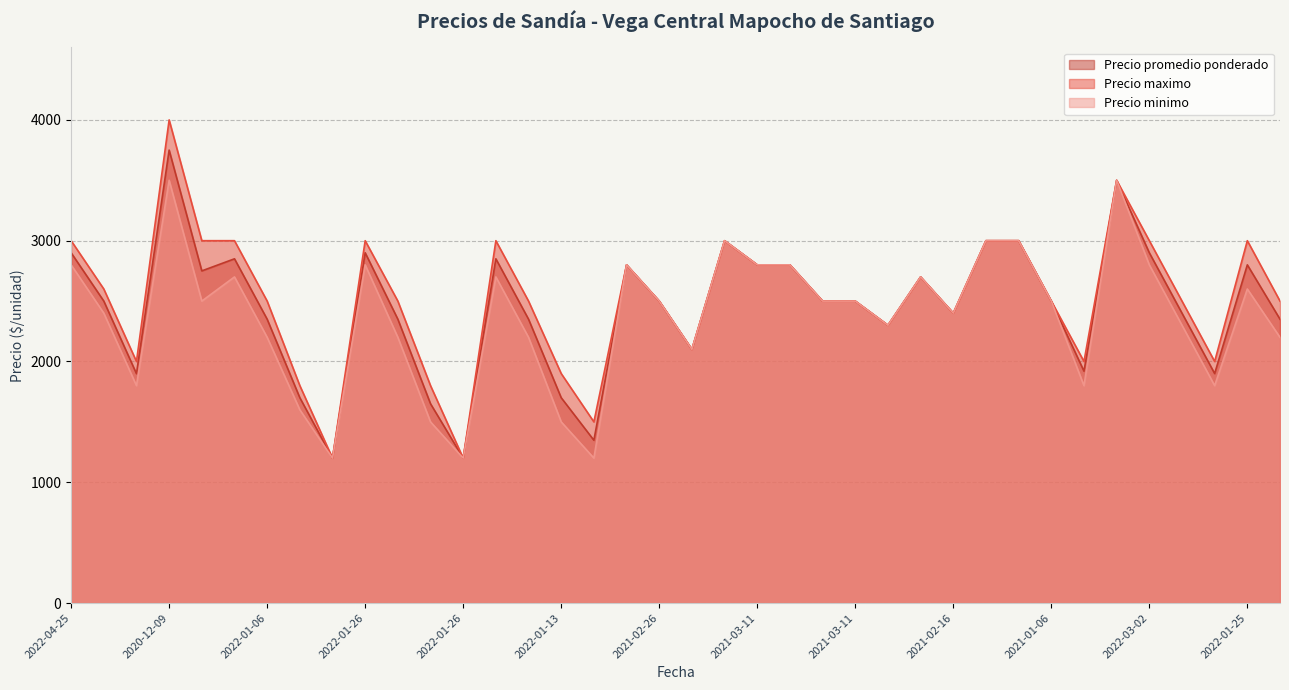

Between 2022-01-06 and 2022-03-02, which series saw the biggest shift?

Precio minimo